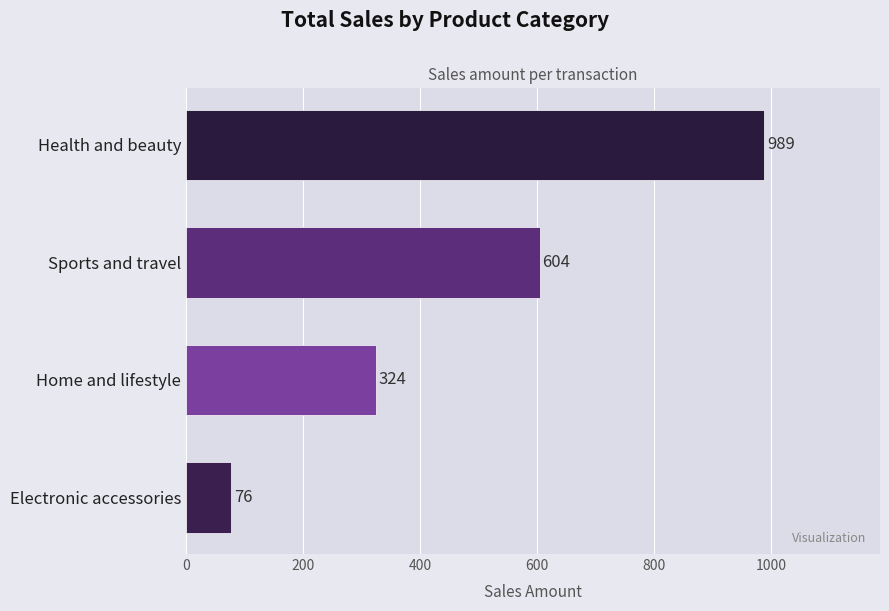

List the labels in order of value, largest first.

Health and beauty, Sports and travel, Home and lifestyle, Electronic accessories